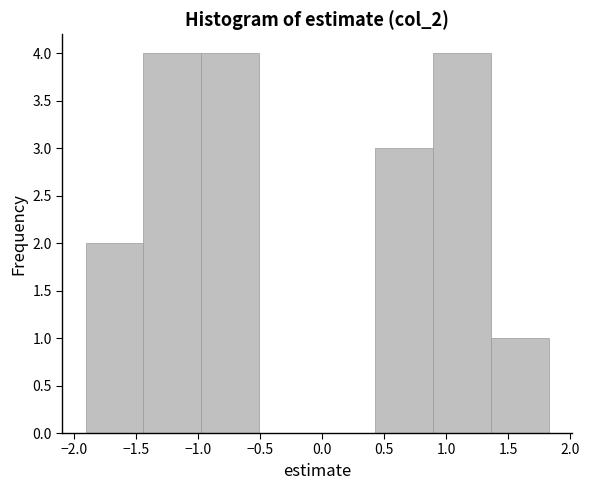

Reading left to right, transcribe this chart: for each bar, give the range it covers on the x-axis and its height. Neither the bar edges nor the heights are printed on the chart, so give them approximately, as read against the axes.

-1.90 to -1.45: 2
-1.45 to -0.95: 4
-0.95 to -0.50: 4
-0.50 to -0.05: 0
-0.05 to 0.45: 0
0.45 to 0.90: 3
0.90 to 1.35: 4
1.35 to 1.85: 1